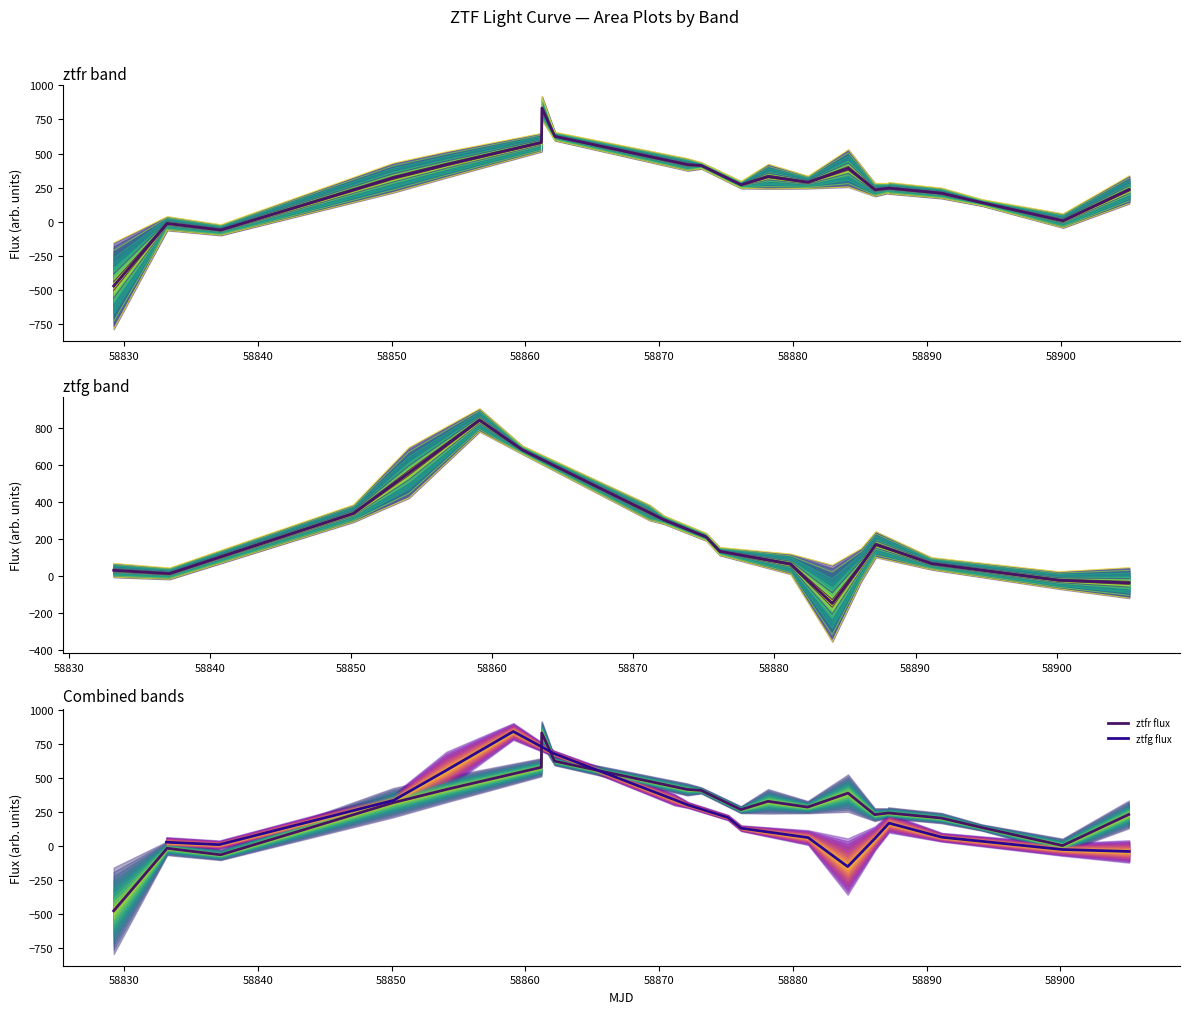

Is this an area chart (filled region under the line)?

No